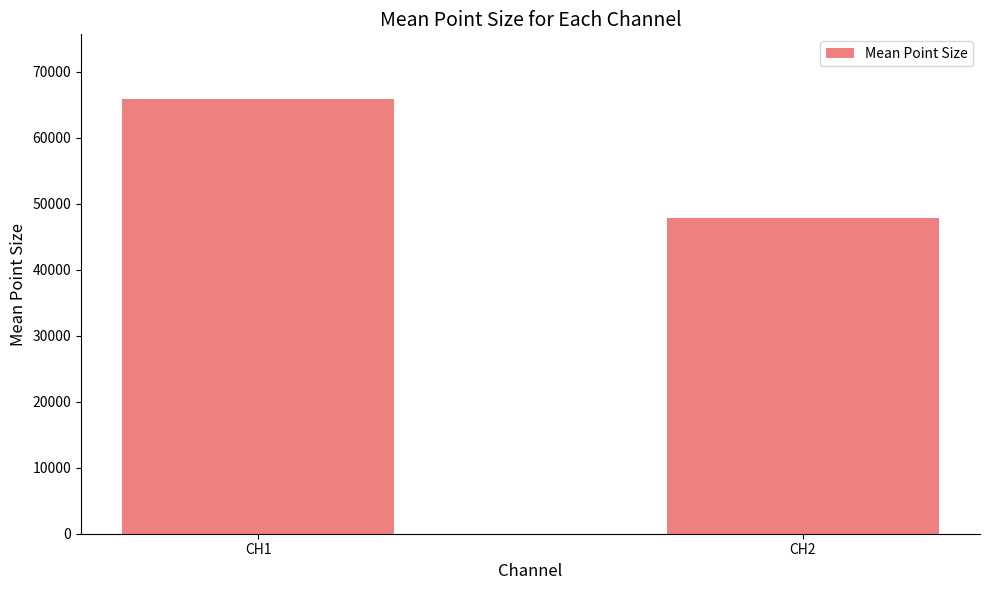

What is the difference between the values at CH2 and CH1?

17990.1